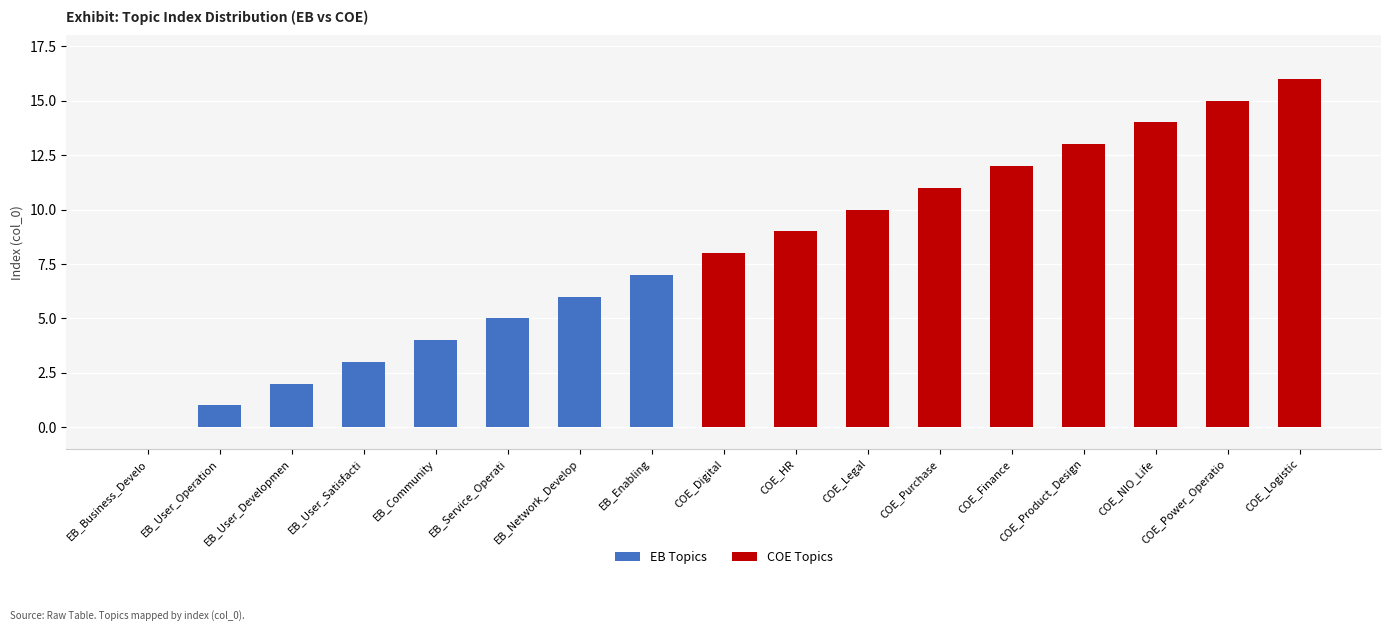

Are the bars horizontal?

No